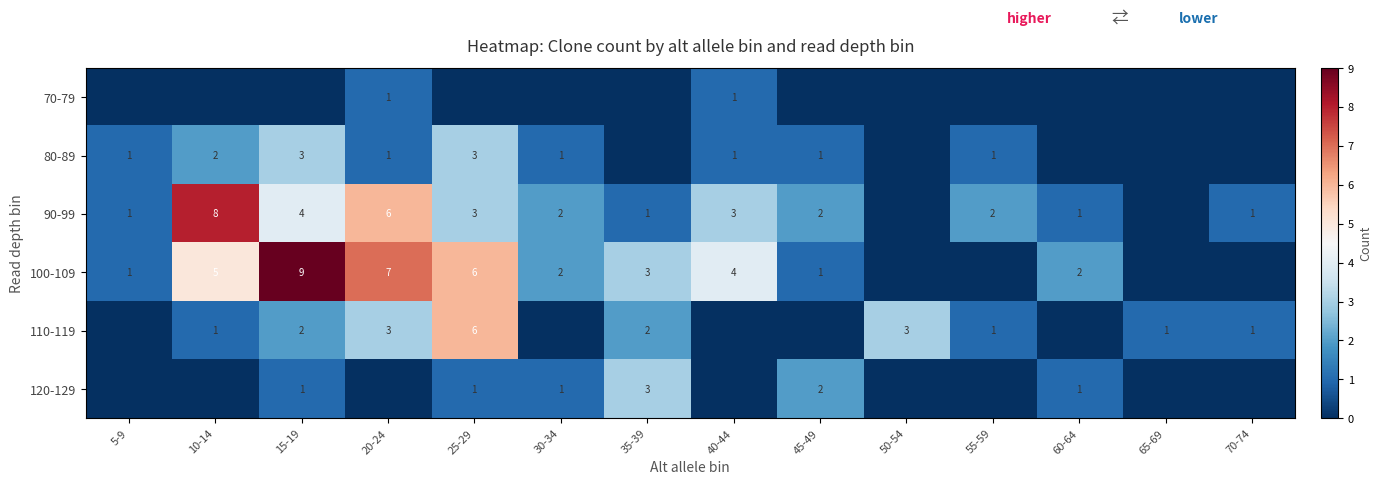

At which category does the chart reach its peak across all series?

15-19